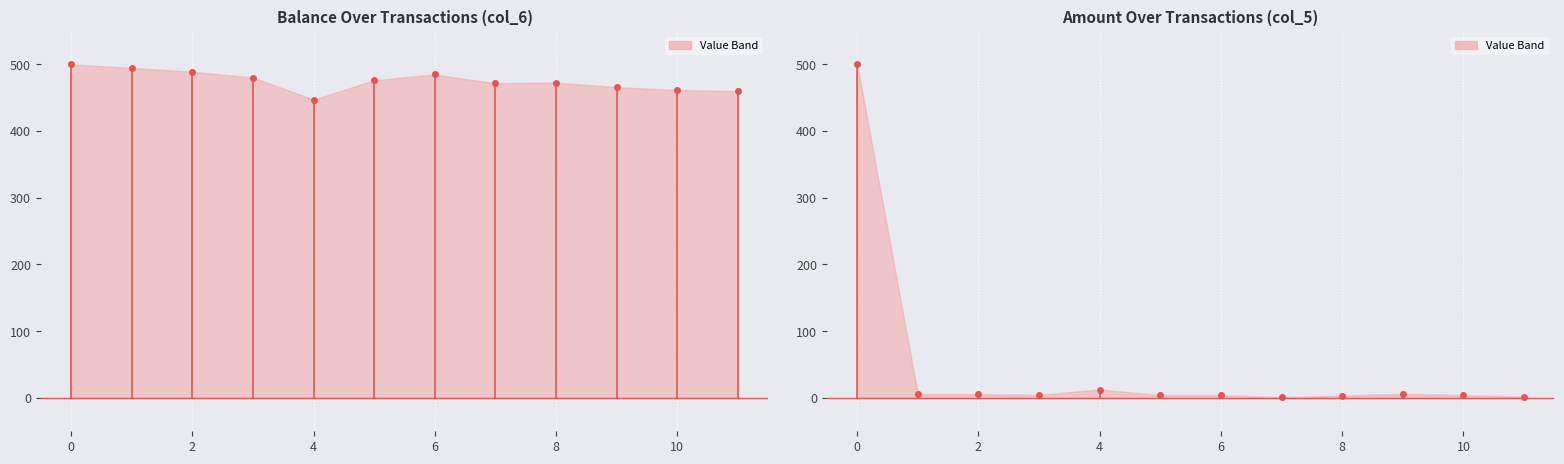

Reading left to right, extract all data points from this chart.

col_6 (Balance): 500.0	494.5	488.9	480.2	447.1	476.1	484.8	471.6	472.6	465.7	461.5	459.7
col_5 (Amount): 500.0	5.5	5.6	4.6	12.6	4.1	4.1	1.0	3.5	5.9	4.2	1.8